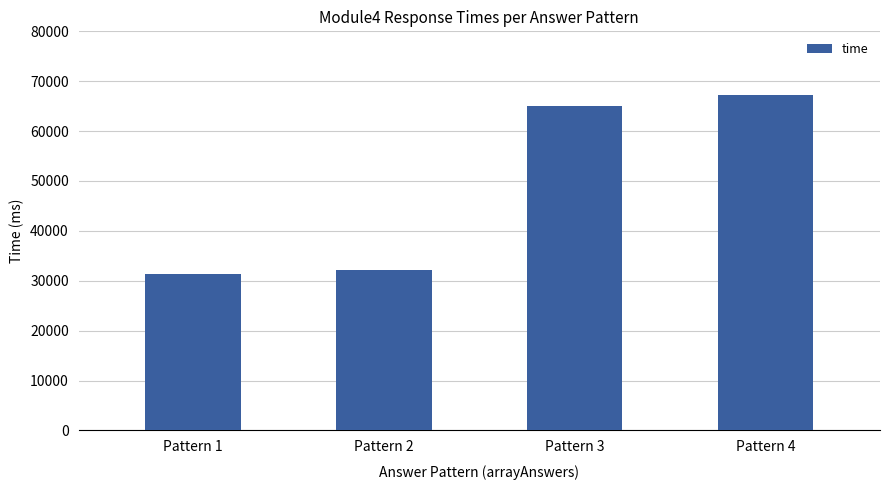

List the labels in order of value, smallest first.

Pattern 1, Pattern 2, Pattern 3, Pattern 4